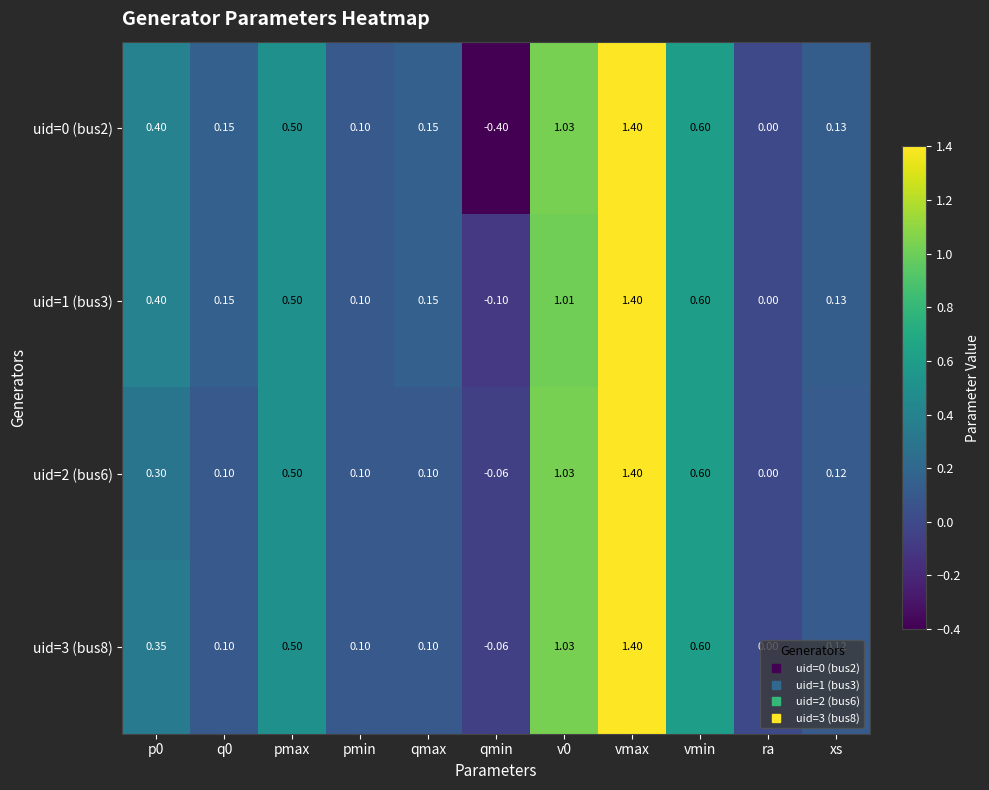

Which category has the highest value in the uid=3 (bus8) series?

vmax